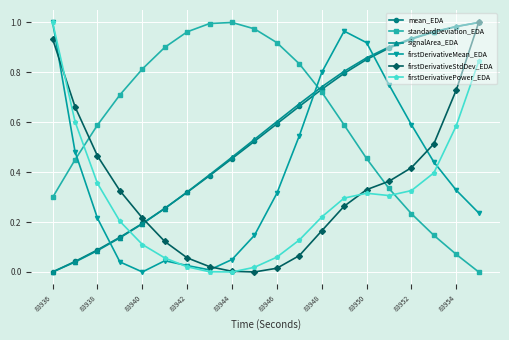

Which series has the largest total across all categories?

standardDeviation_EDA